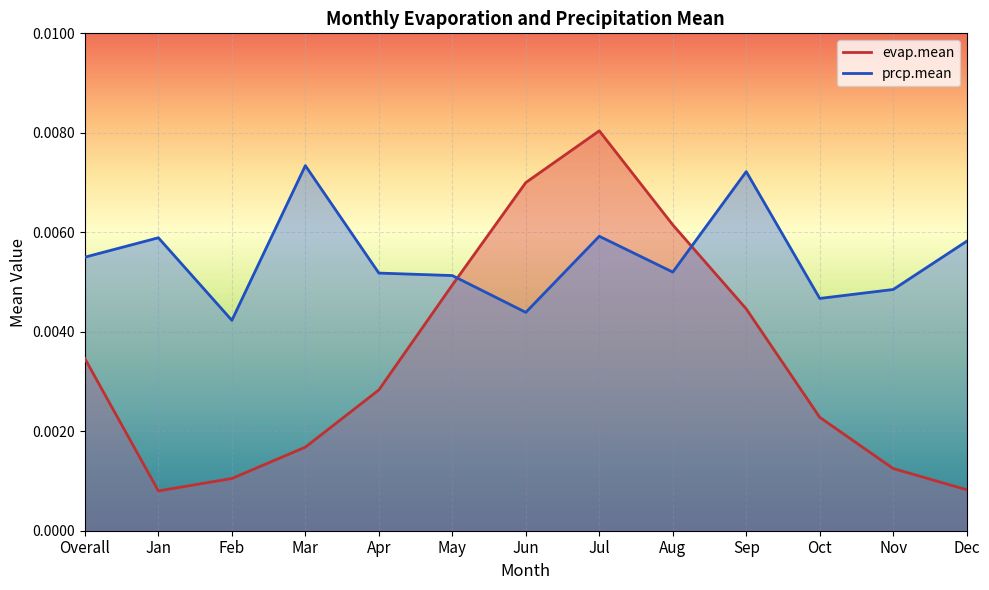

After their last crossing, which series has the higher values: evap.mean or prcp.mean?

prcp.mean